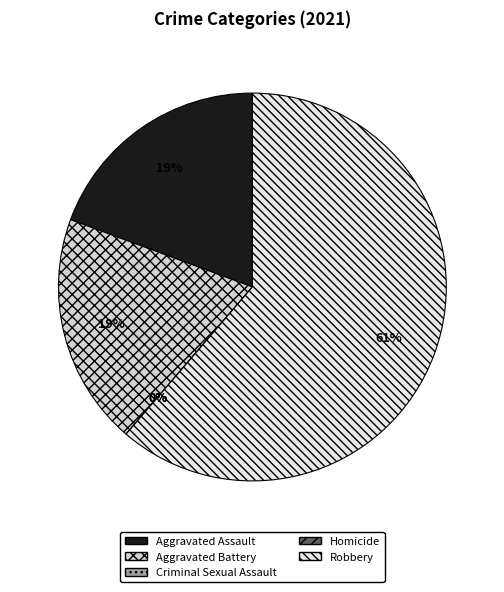

What percentage do Robbery and Aggravated Assault together represent?

80.6%